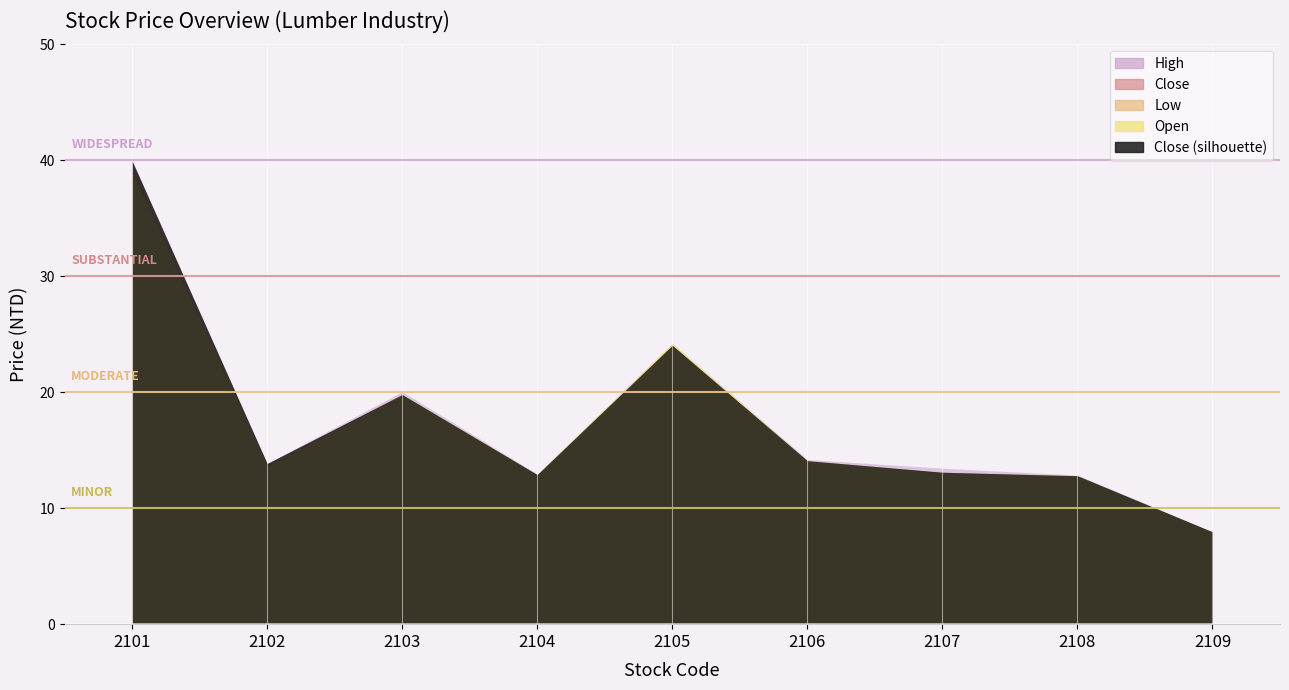

Rank the series by their maximum value, from lowest to highest.

Low, Open, Close, High